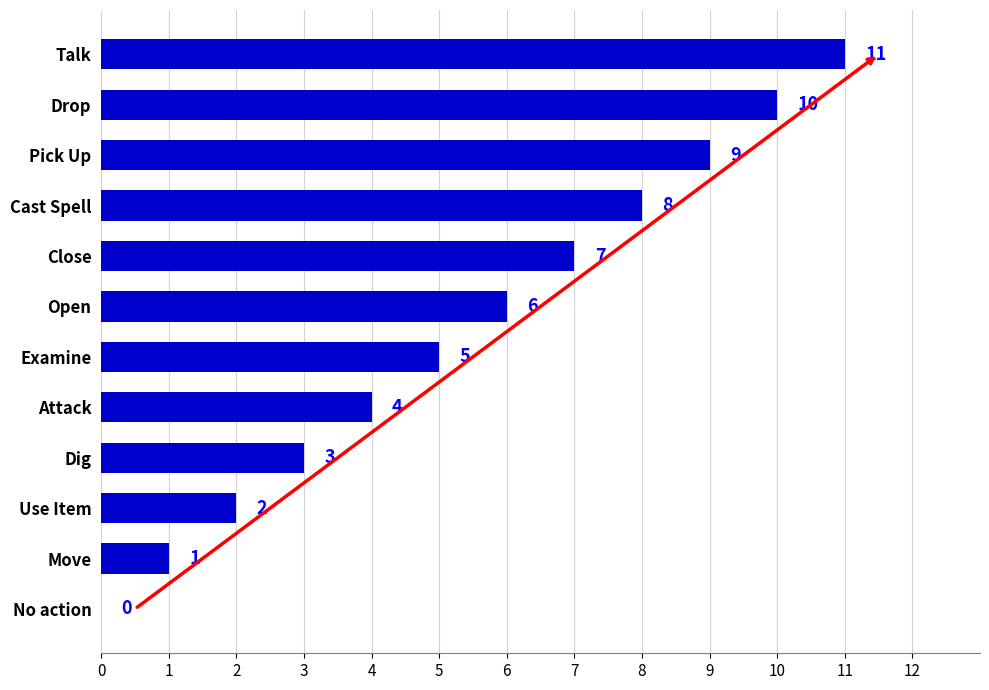

What is the sum of all values?

66